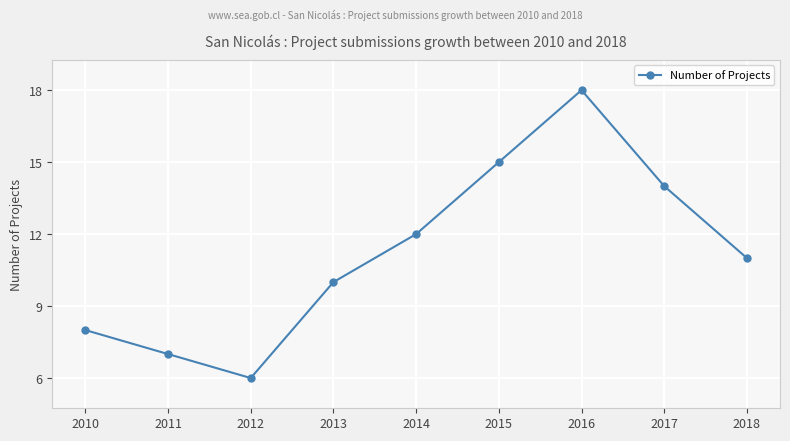

How many points are higher than both their immediate neighbors (excluding endpoints)?

1